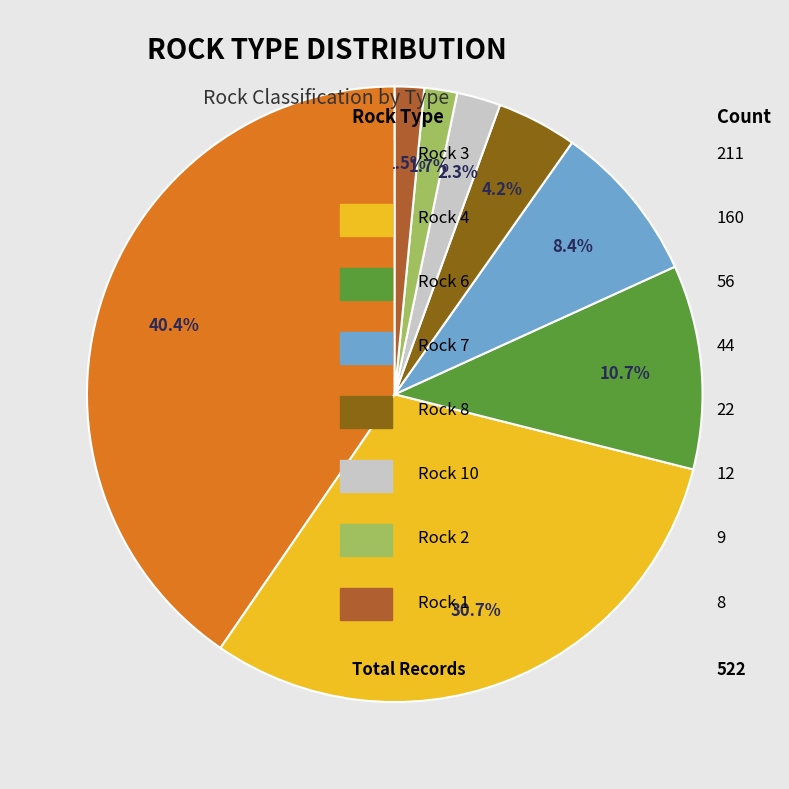

Count the number of slices in the pie.

8